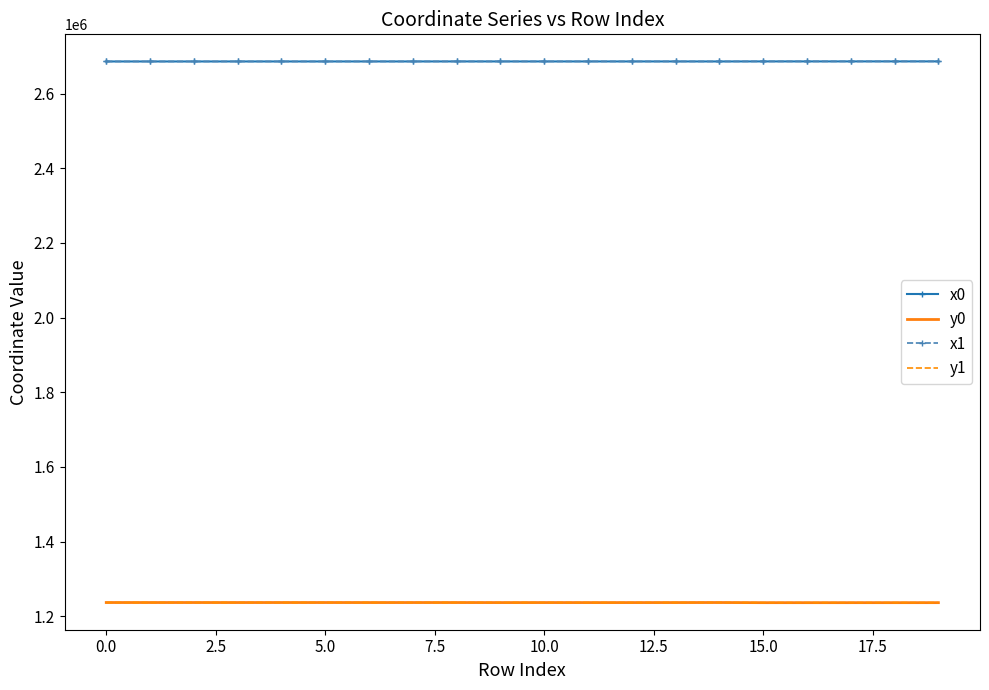

How many values in the y0 series are below 1236556?

10